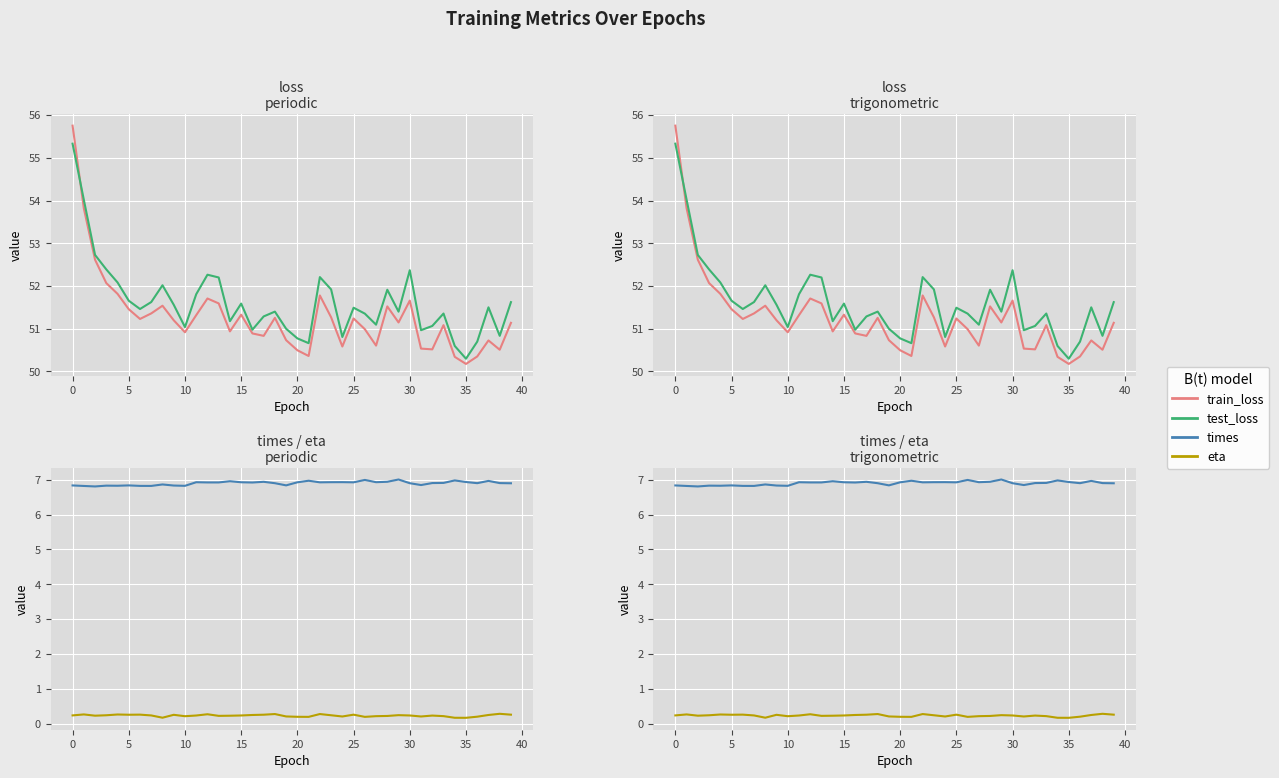

What are all the series names shown in the legend?

train_loss, test_loss, times, eta